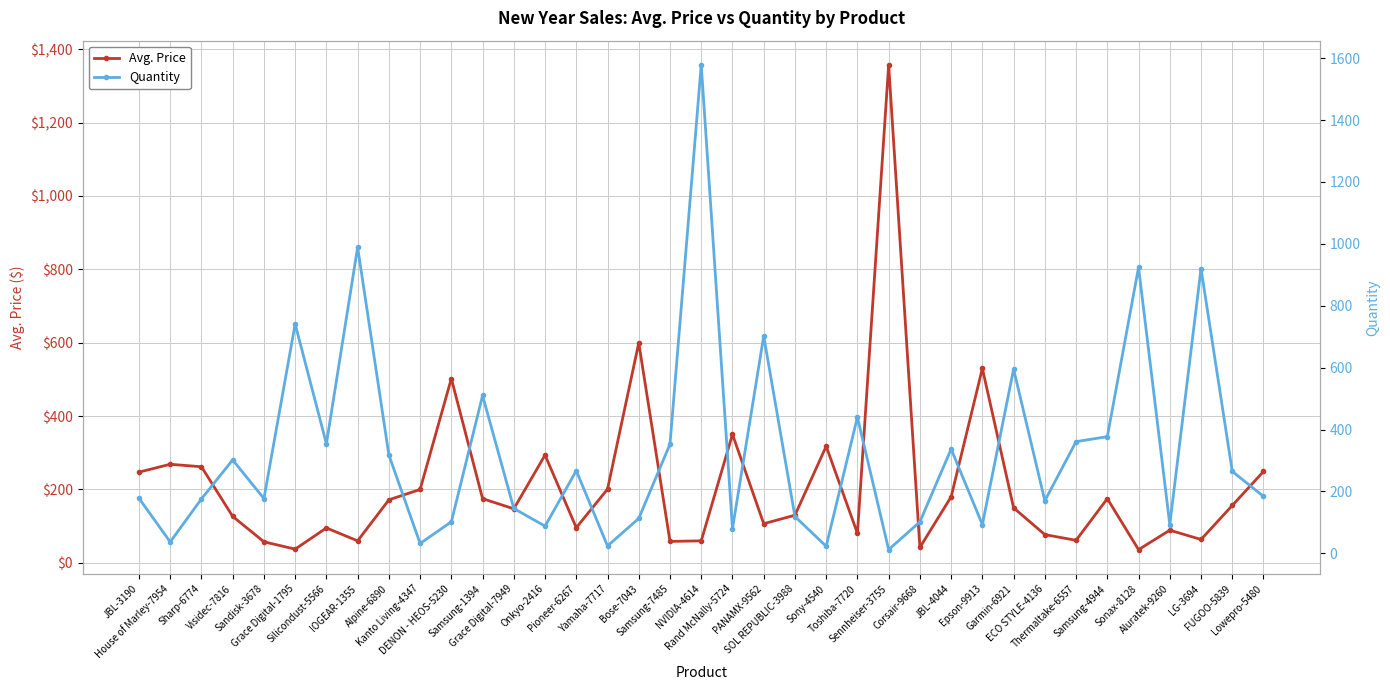

Is it true that Quantity equals 32.9 at Rand McNally-5724?

False